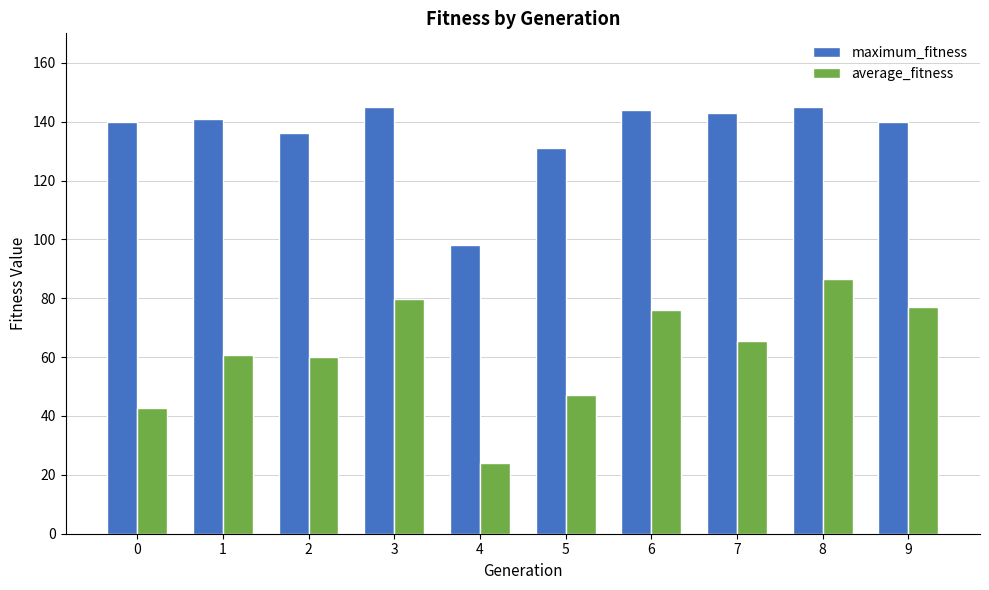

Rank the series by their maximum value, from highest to lowest.

maximum_fitness, average_fitness